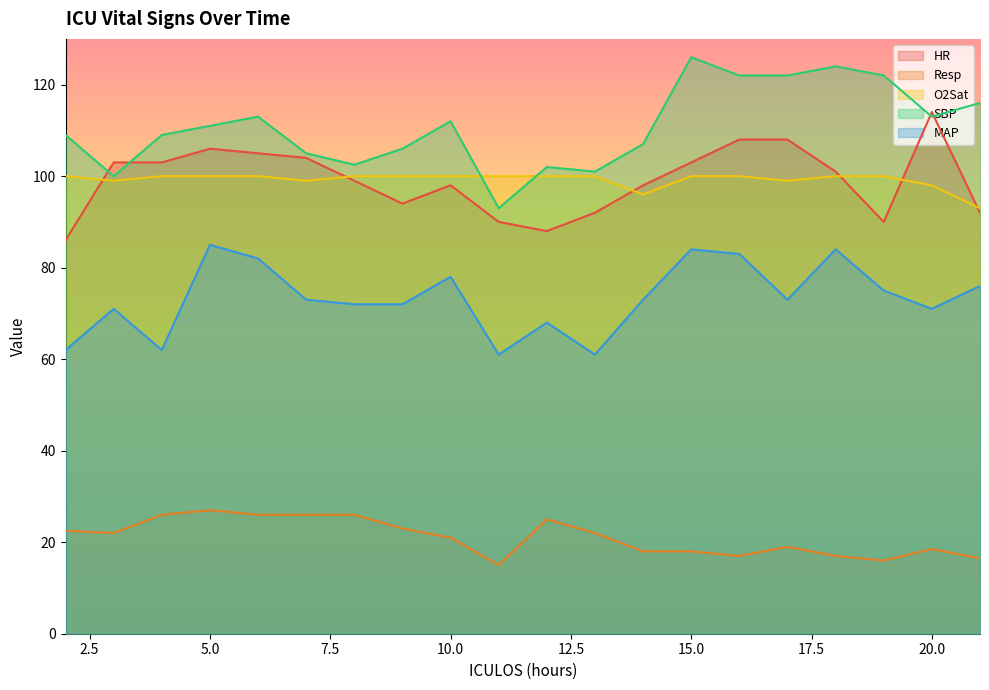

What is the highest value of the MAP series?

85.0